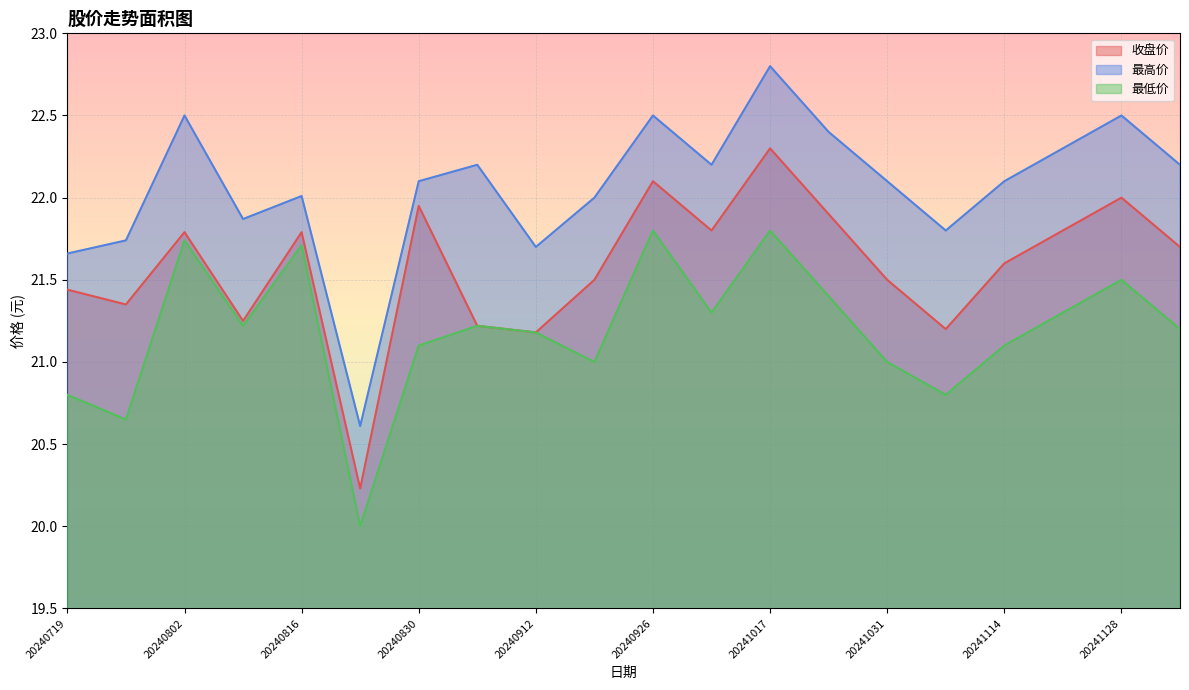

The 最低价 series shows 21.1 at 20240830. True or false?

True